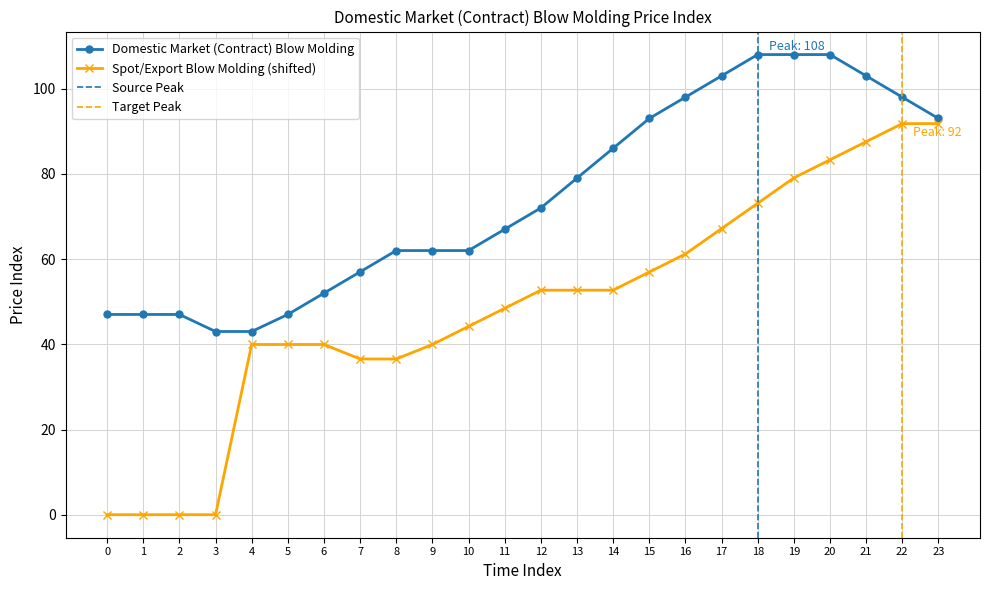

How many values are below 72?

12